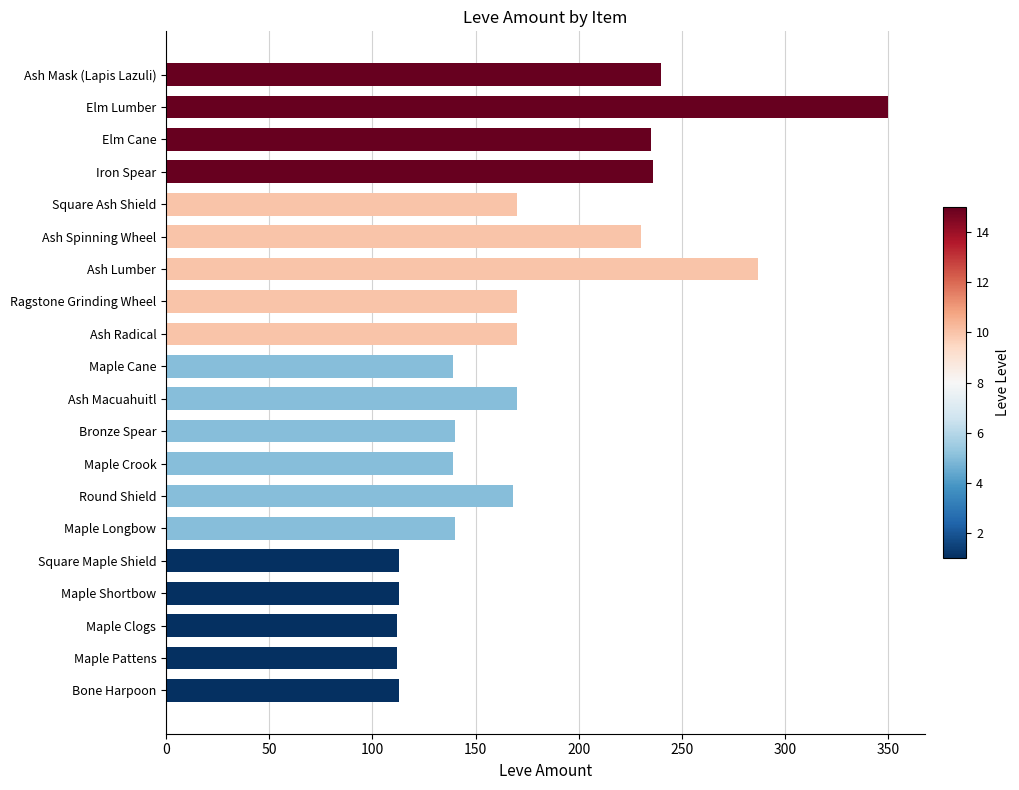

What is the label of the 18th bar from the left?

Elm Cane